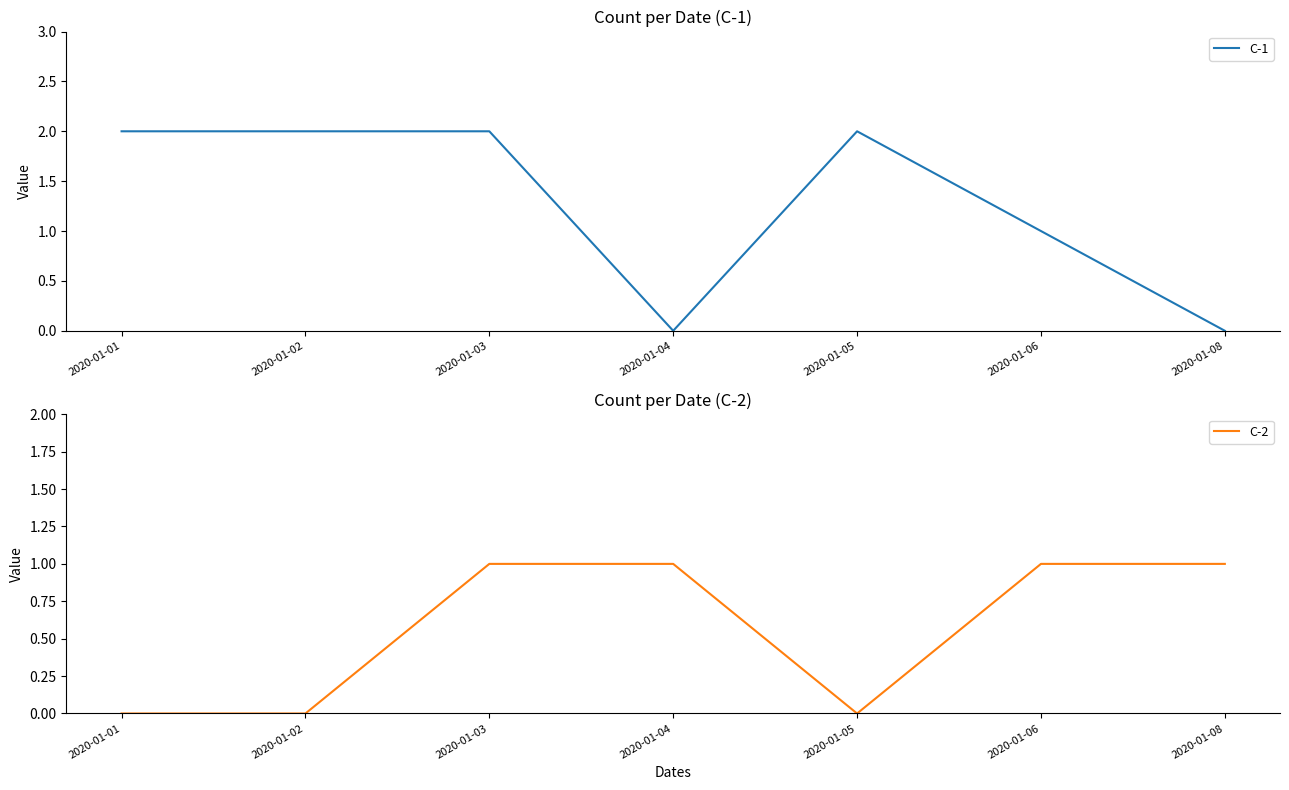

Which series has the widest spread of values?

C-1